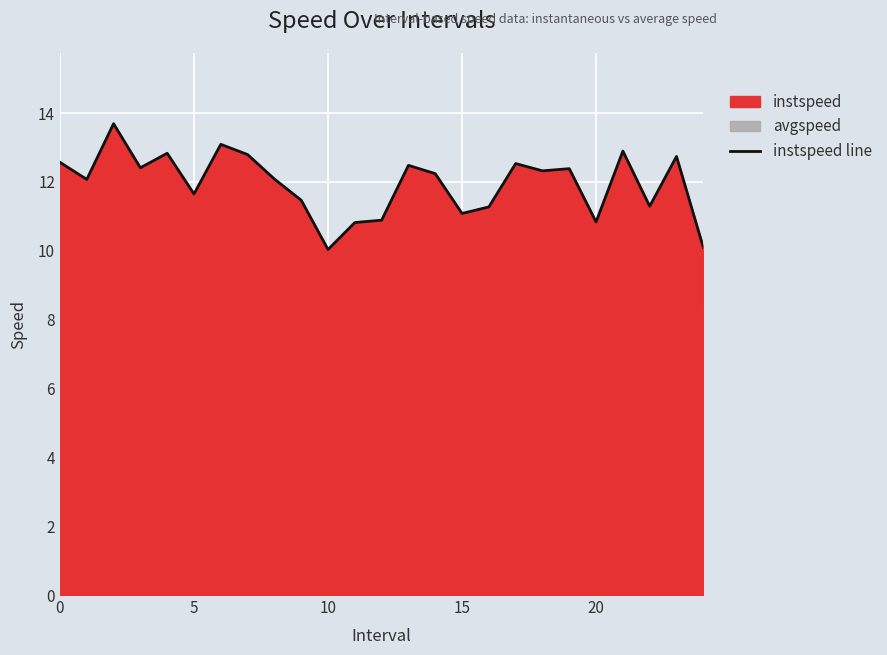

How many data points are above 12?

15